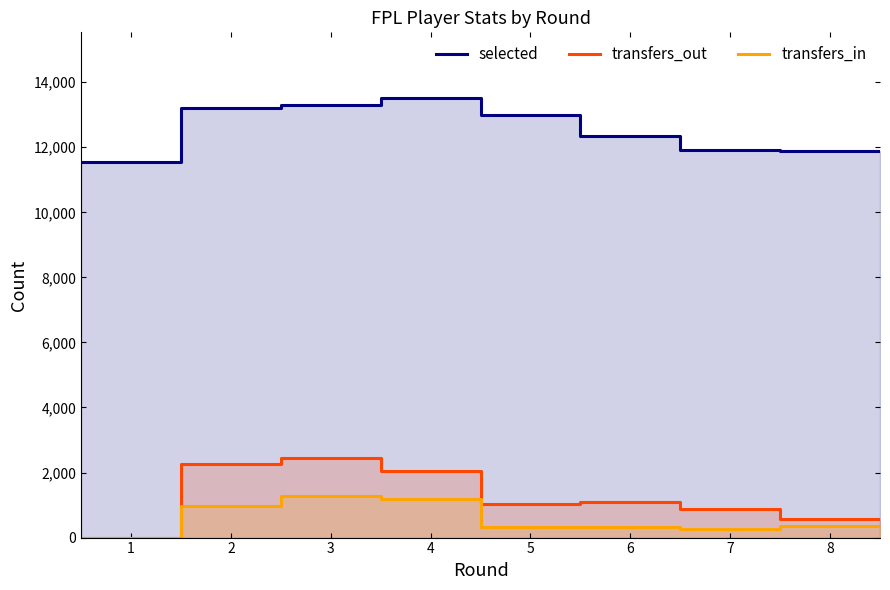

What is the sum of all transfers_in values?

4713